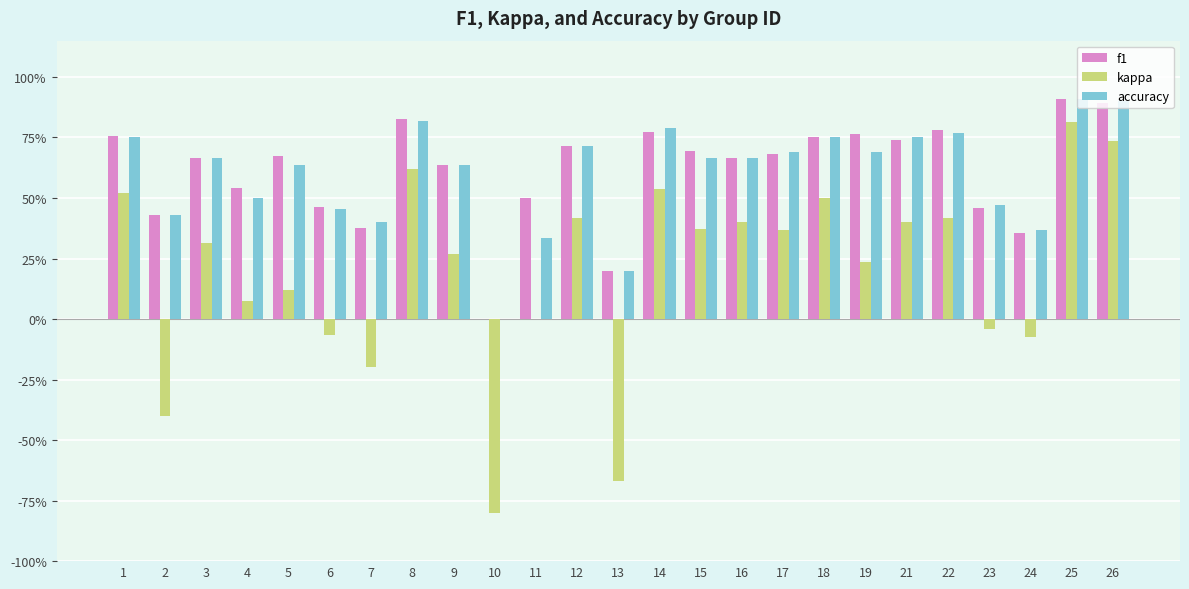

Where is accuracy nearest to the value 0?

10